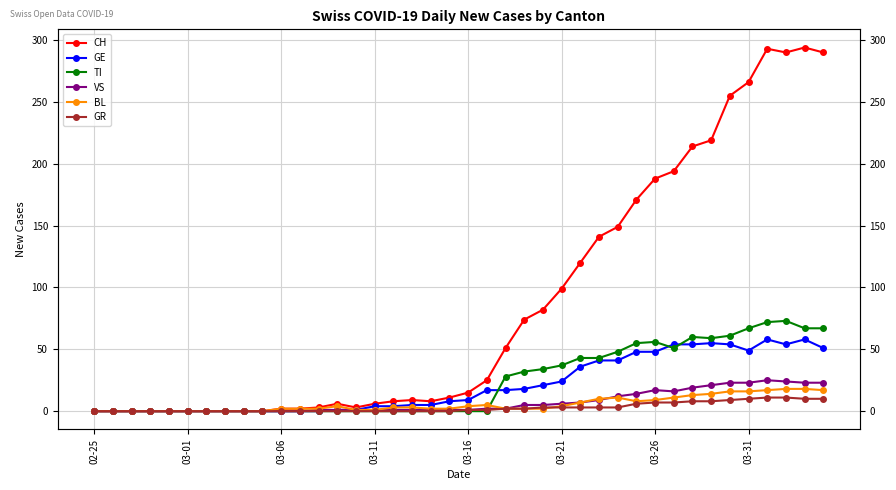

What is the total value across all series at 27?

247